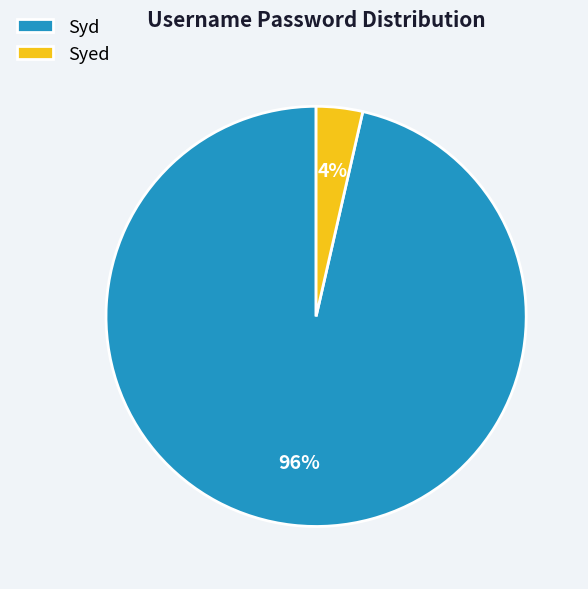

Which category accounts for the majority?

Syd